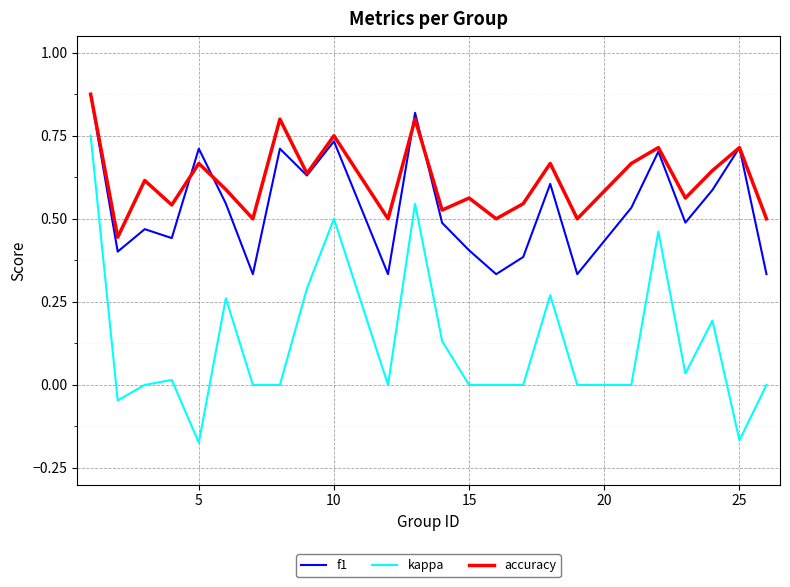

In accuracy, how many points are higher than both neighbors (excluding endpoints)?

9